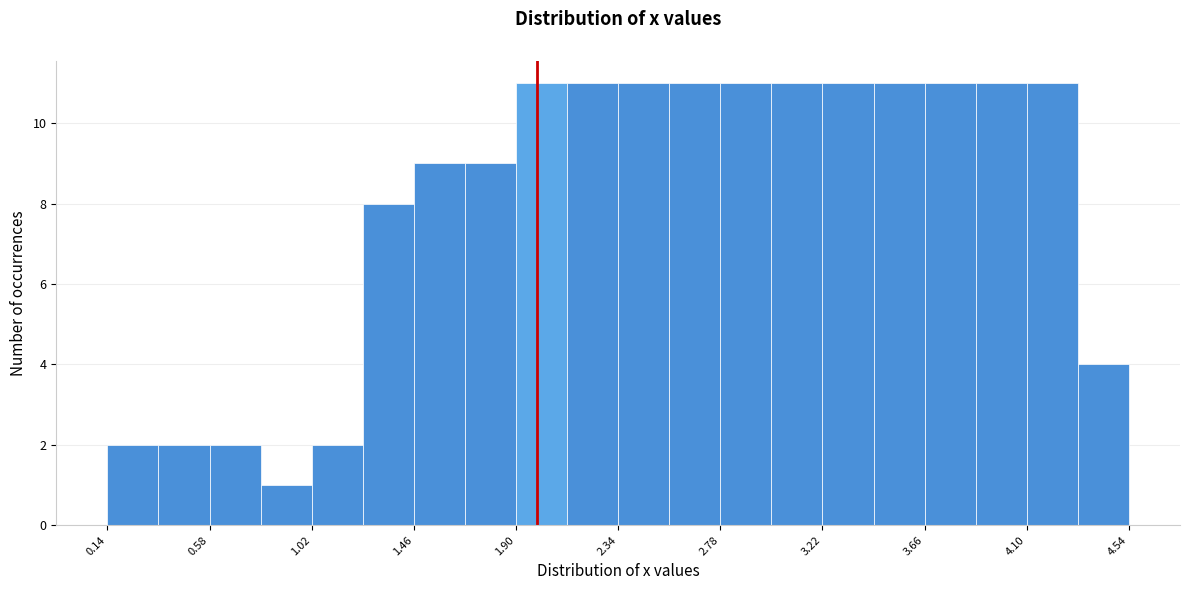

How tall is the bar that spans 1.45 to 1.70 on the x-axis? Neither the bar edges nor the heights are printed on the chart, so give them approximately, as read against the axes.

9